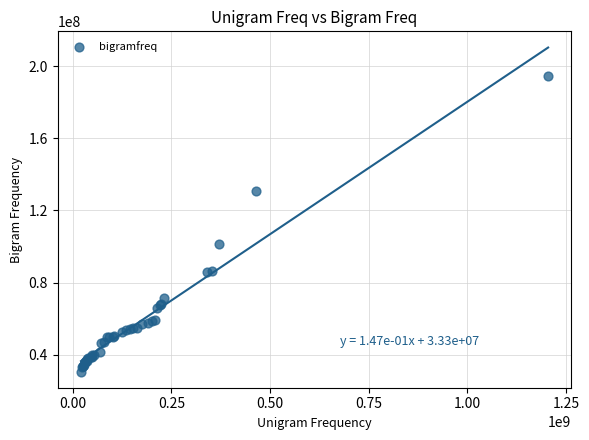

What Y value in the scatter plot is closest to 112732175?

101544672